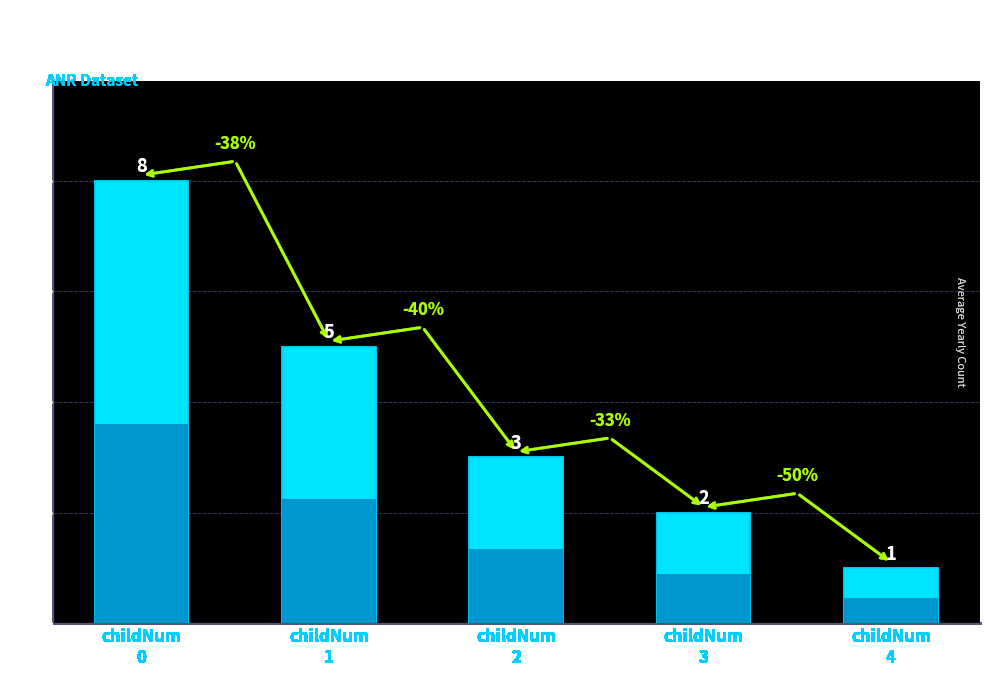

How many values are below 3?

2